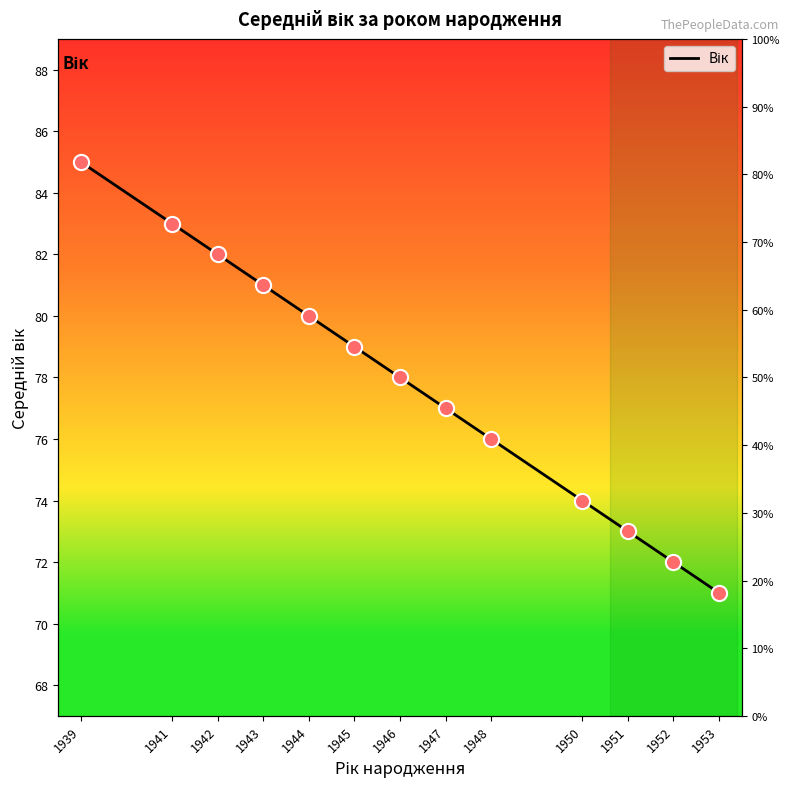

What is the change in value from 1939 to 1947?

-8